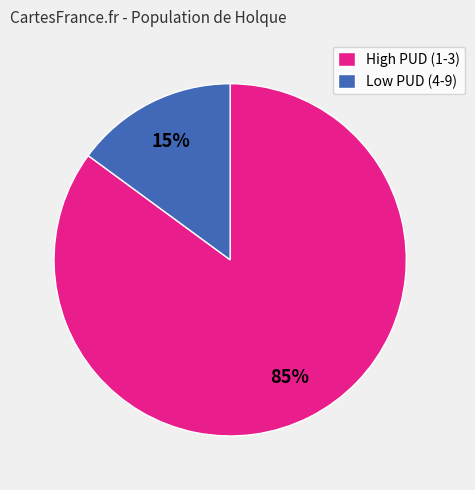

Rank the categories by value from highest to lowest.

High PUD (1-3), Low PUD (4-9)